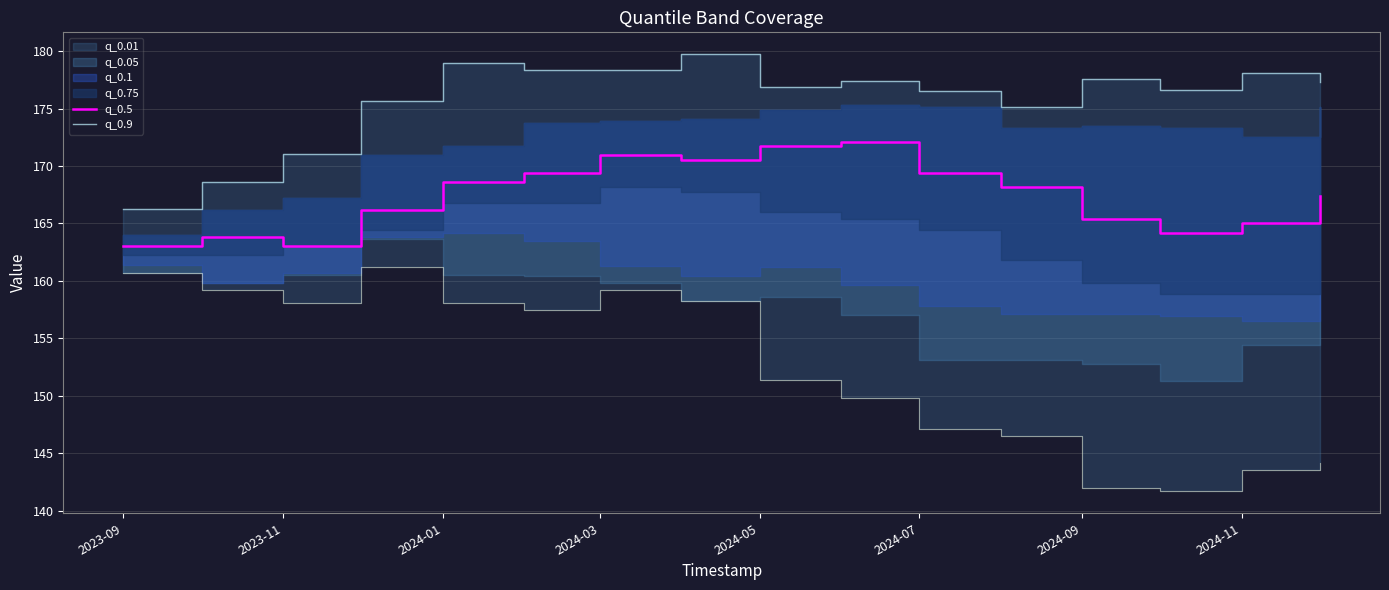

Is it true that q_0.5 equals 169.4 at 2024-07?

True